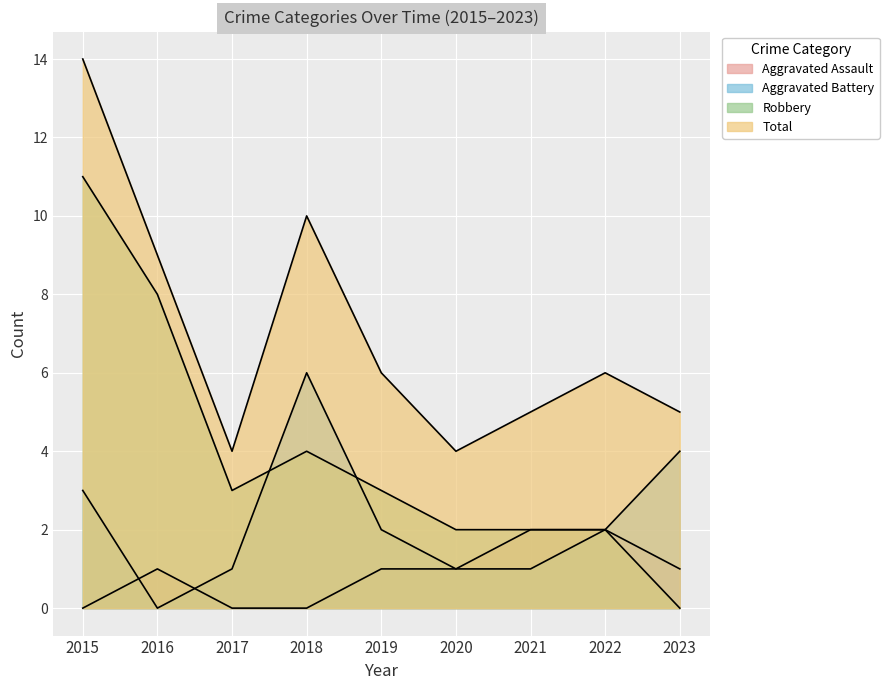

At which label is Robbery closest to 5?

2018